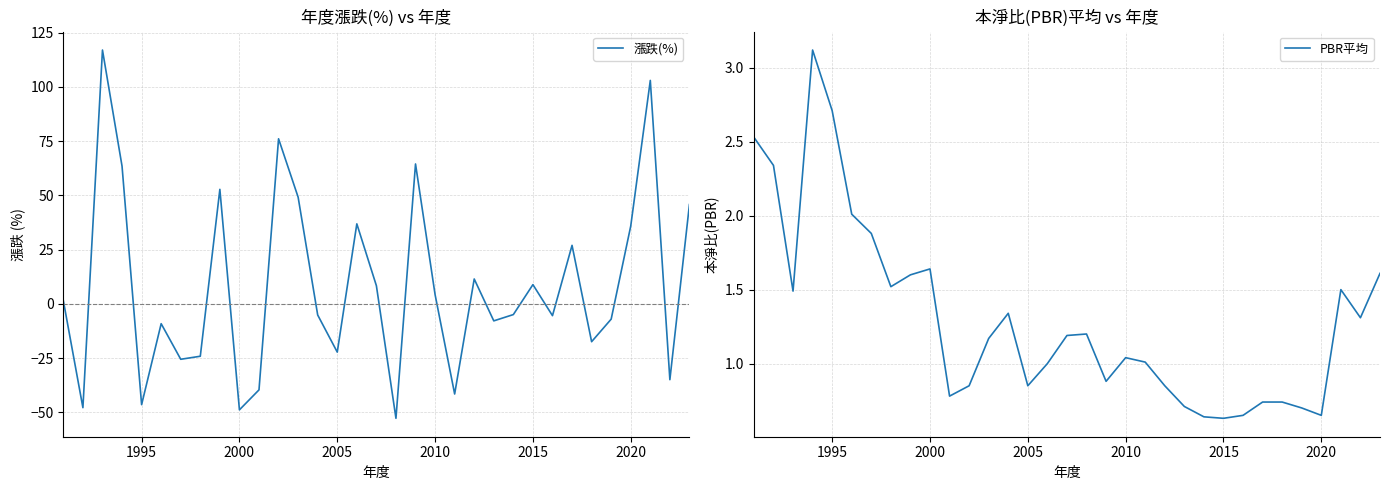

What is the minimum value shown in the chart?

-52.7